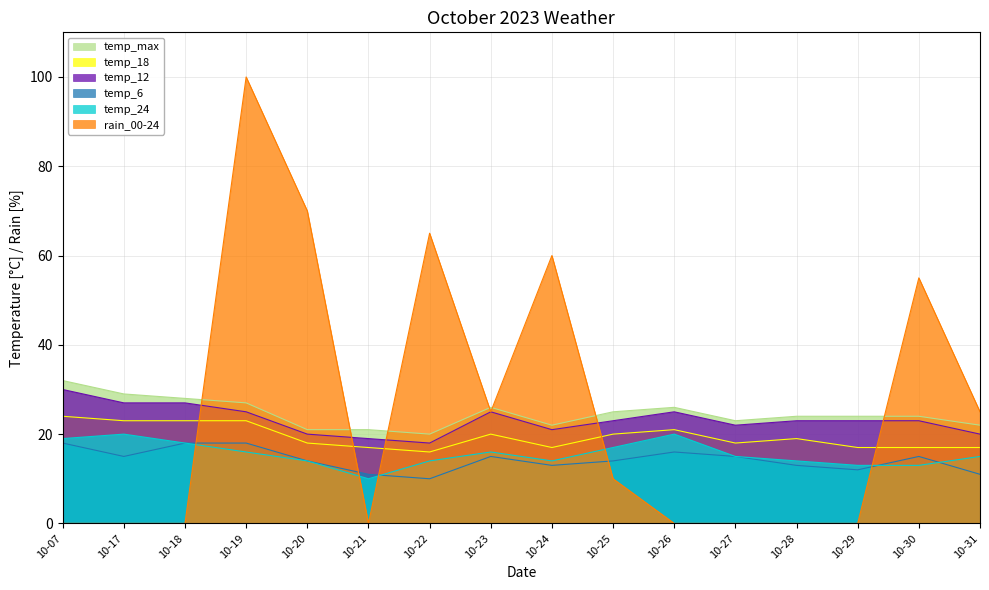

Reading left to right, list all the values displayed in this chart.

temp_max: 10-07=32	10-17=29	10-18=28	10-19=27	10-20=21	10-21=21	10-22=20	10-23=26	10-24=22	10-25=25	10-26=26	10-27=23	10-28=24	10-29=24	10-30=24	10-31=22
temp_18: 10-07=24	10-17=23	10-18=23	10-19=23	10-20=18	10-21=17	10-22=16	10-23=20	10-24=17	10-25=20	10-26=21	10-27=18	10-28=19	10-29=17	10-30=17	10-31=17
temp_12: 10-07=30	10-17=27	10-18=27	10-19=25	10-20=20	10-21=19	10-22=18	10-23=25	10-24=21	10-25=23	10-26=25	10-27=22	10-28=23	10-29=23	10-30=23	10-31=20
temp_6: 10-07=18	10-17=15	10-18=18	10-19=18	10-20=14	10-21=11	10-22=10	10-23=15	10-24=13	10-25=14	10-26=16	10-27=15	10-28=13	10-29=12	10-30=15	10-31=11
temp_24: 10-07=19	10-17=20	10-18=18	10-19=16	10-20=14	10-21=10	10-22=14	10-23=16	10-24=14	10-25=17	10-26=20	10-27=15	10-28=14	10-29=13	10-30=13	10-31=15
rain_00-24: 10-07=0	10-17=0	10-18=0	10-19=100	10-20=70	10-21=0	10-22=65	10-23=25	10-24=60	10-25=10	10-26=0	10-27=0	10-28=0	10-29=0	10-30=55	10-31=25